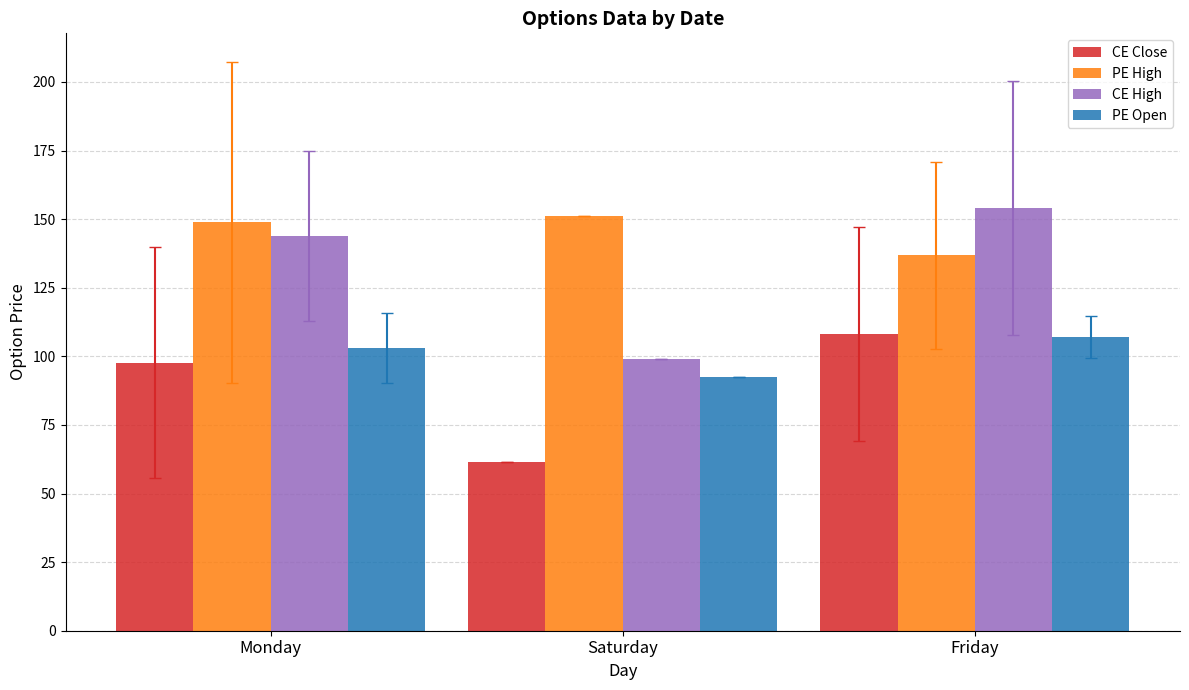

What is the label of the 3rd bar from the right?

Monday